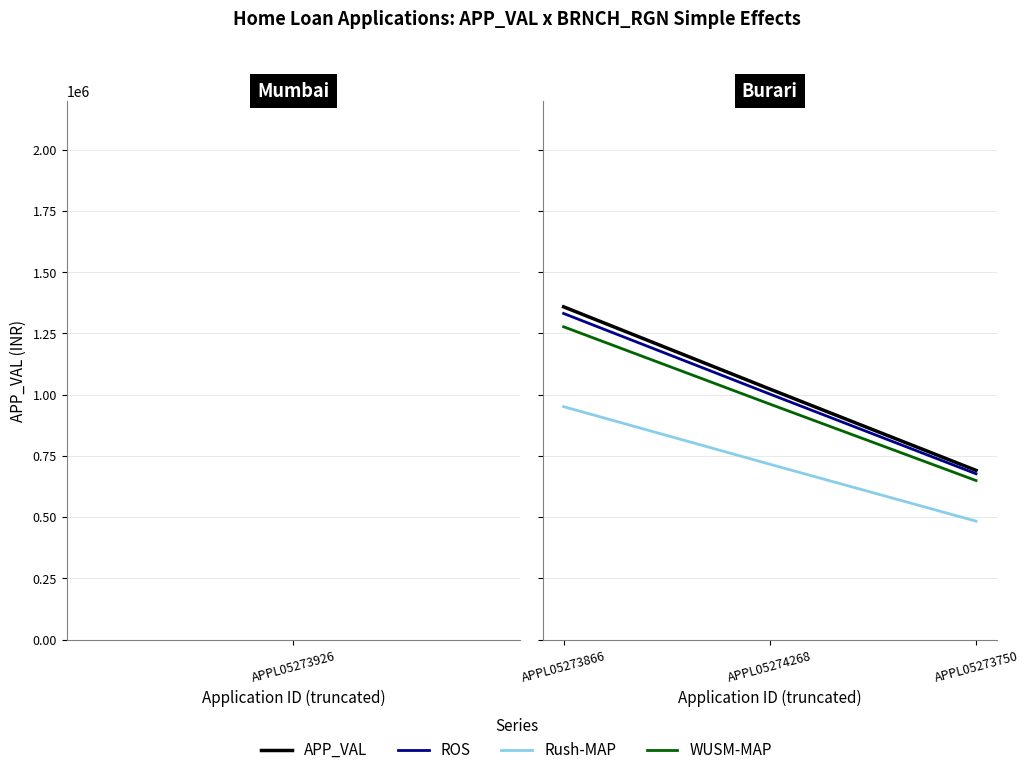

Is this an area chart (filled region under the line)?

No